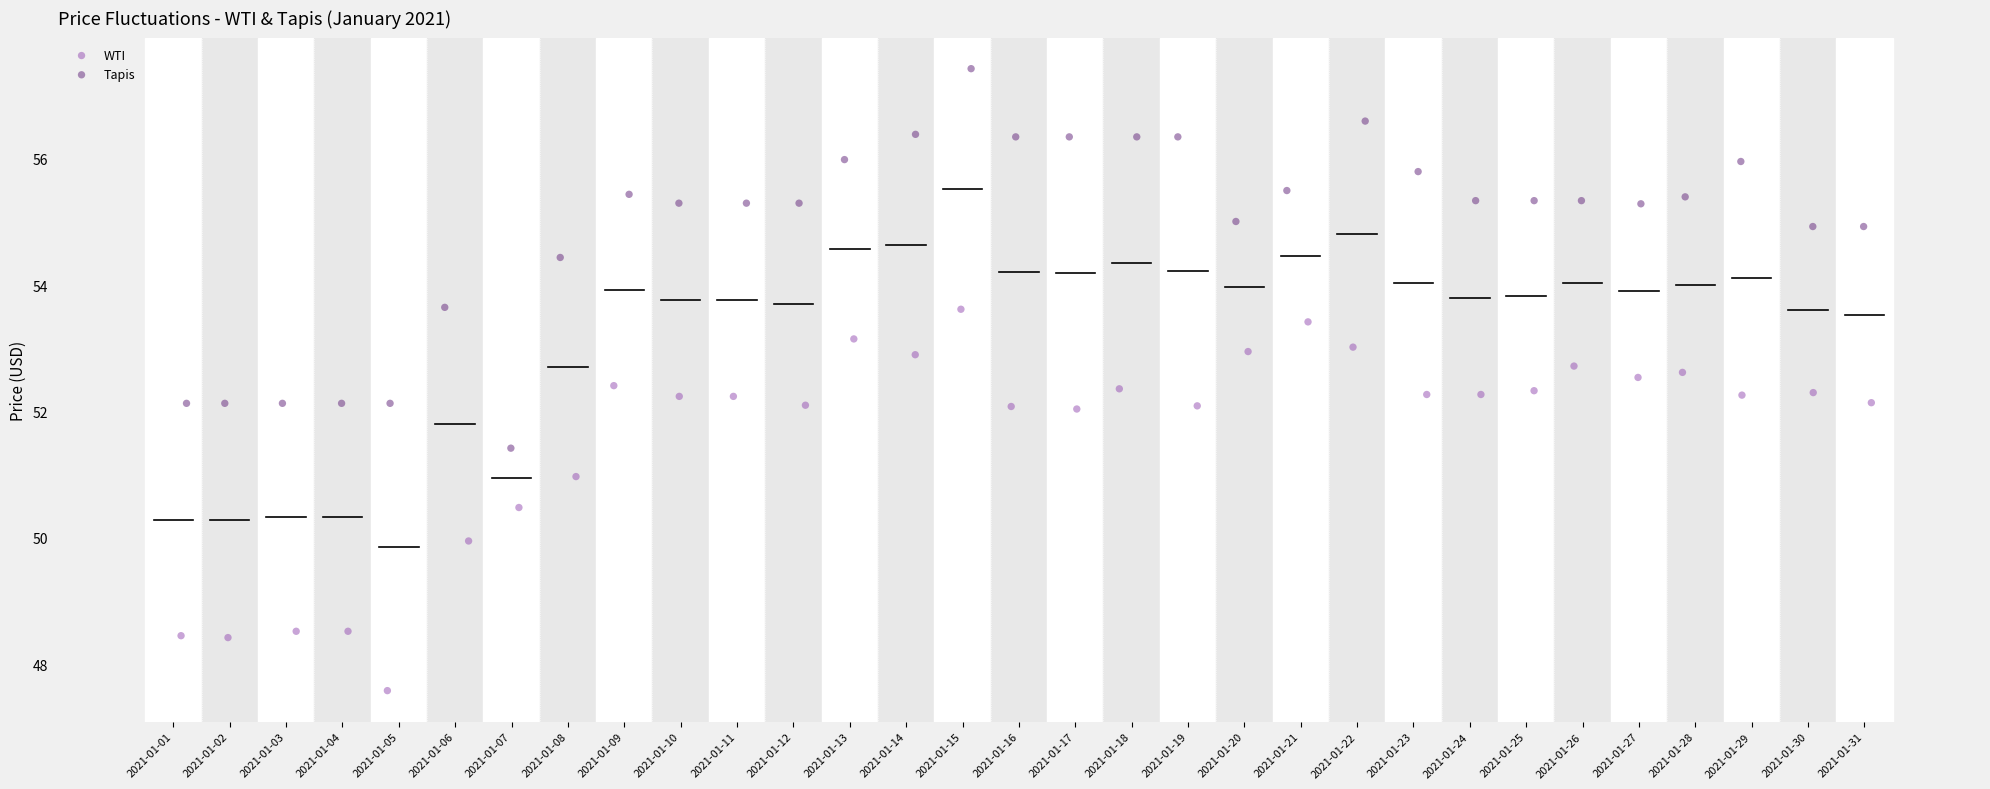

Which series contains the lowest Y value?

WTI